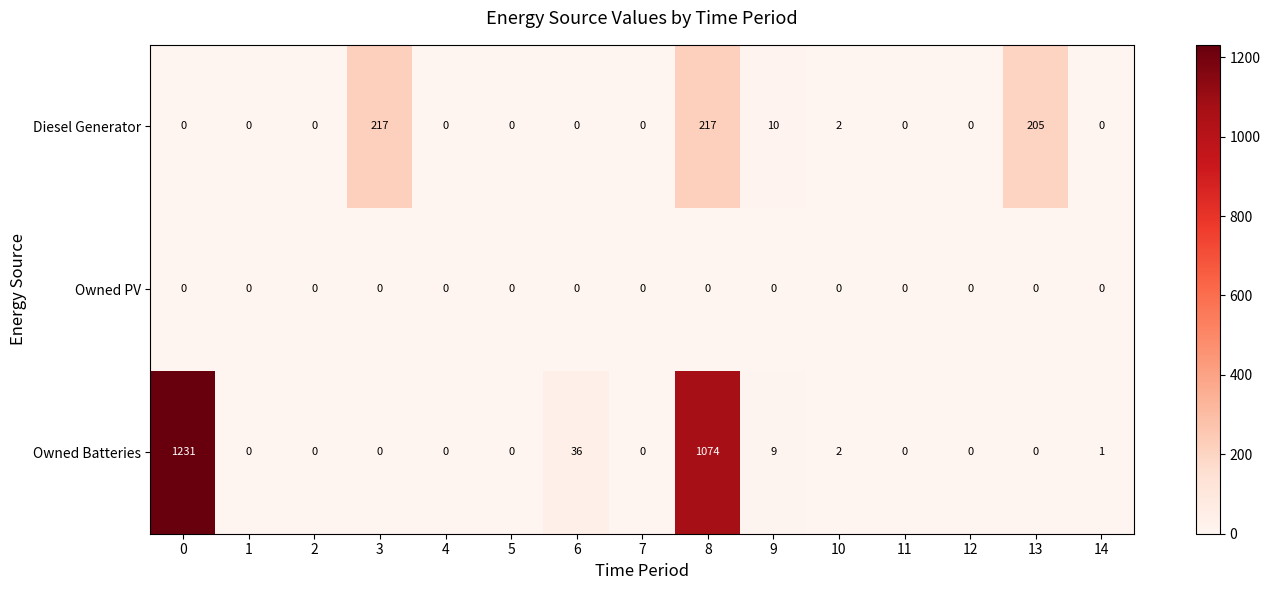

List the series in order of their peak value, highest first.

Owned Batteries, Diesel Generator, Owned PV